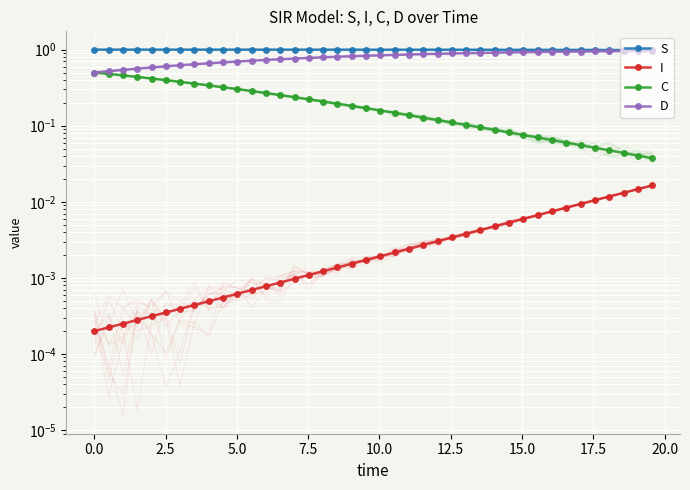

How many data points does each series have?

40